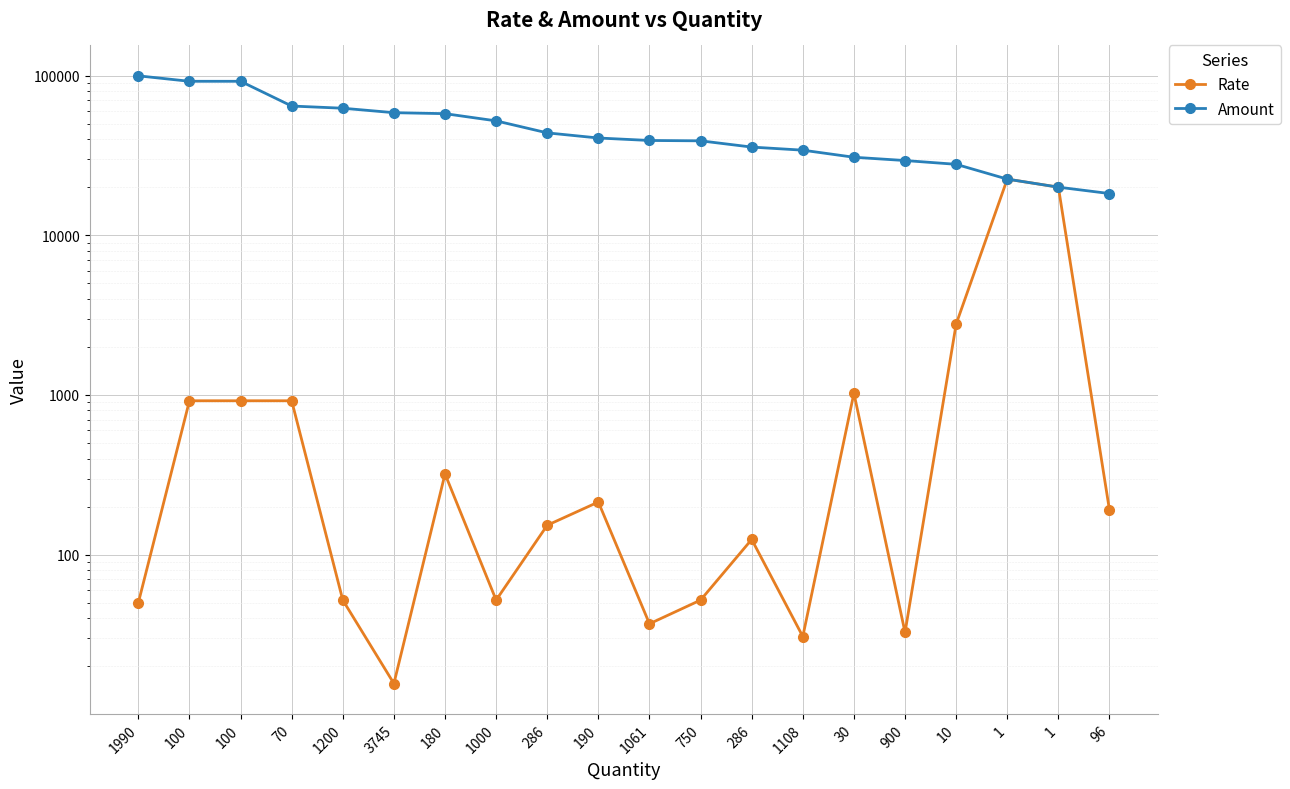

Rank the series by their average value, from lowest to highest.

Rate, Amount